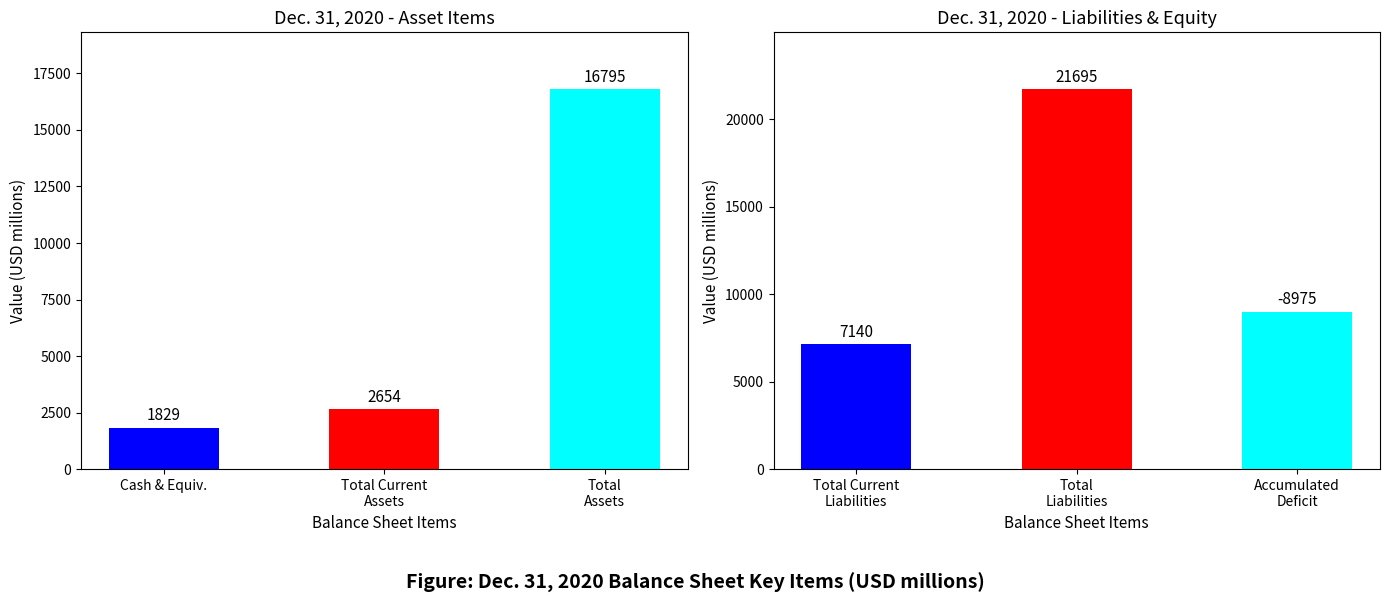

What is the label of the 1st bar from the left?

Total Current Liabilities